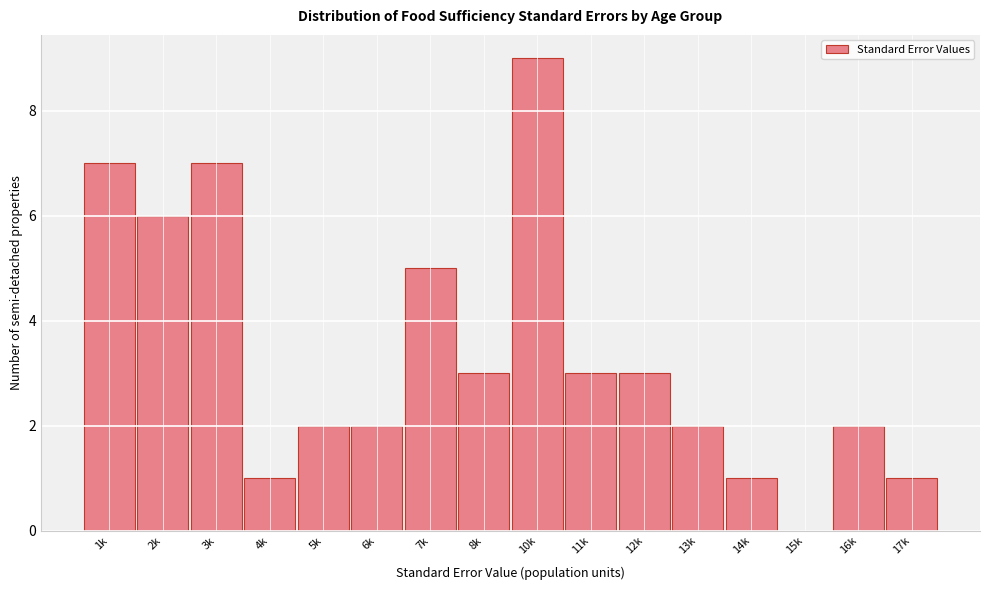

The value at 6k is 2. True or false?

True